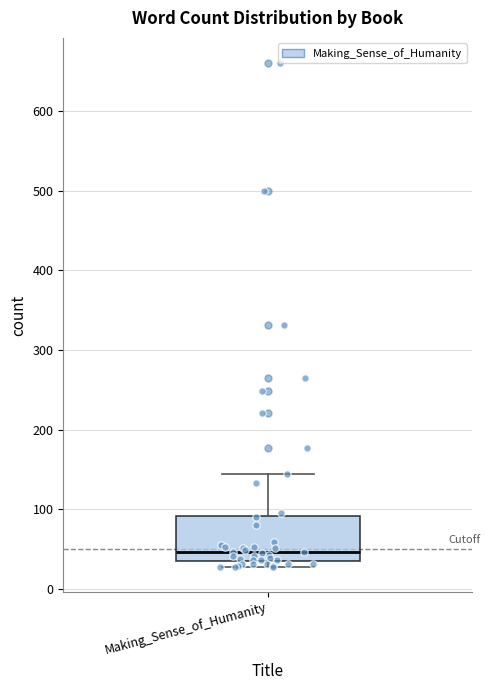

Where is the upper edge of the box for Making_Sense_of_Humanity on the y-axis? The values are not printed on the chart, so give them approximately, as read against the axis.

90